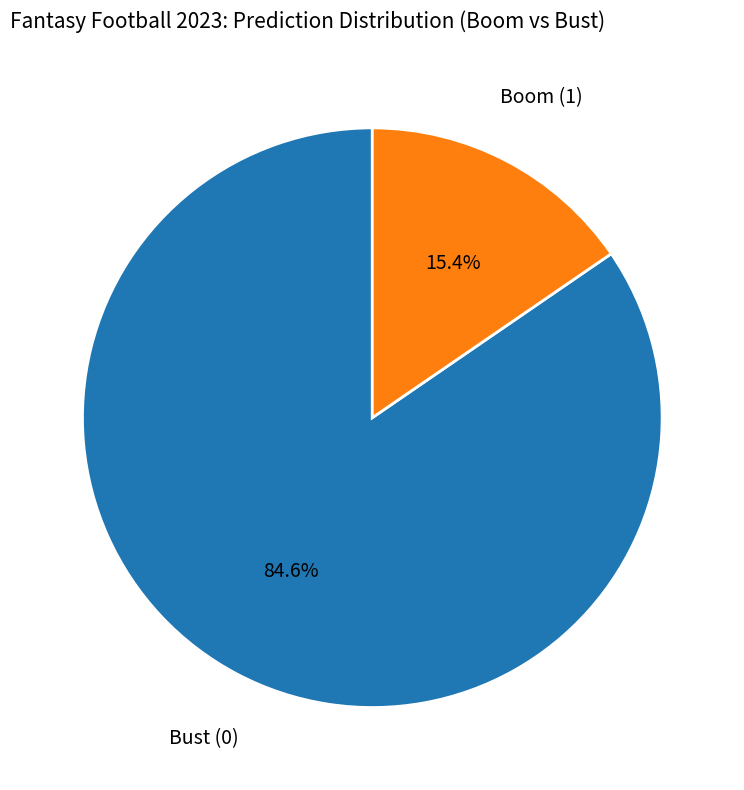

Does any single category account for the majority?

Yes